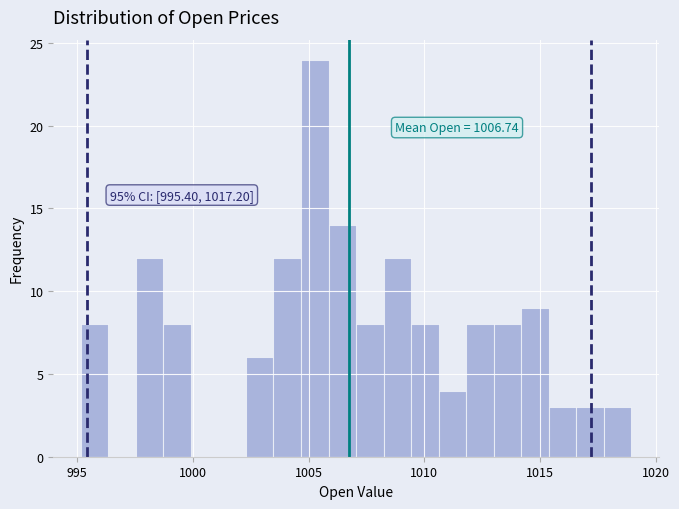

Around what value on the x-axis is the tallest bar? Give the approximate position of its centre, as read against the axis.

1005.5